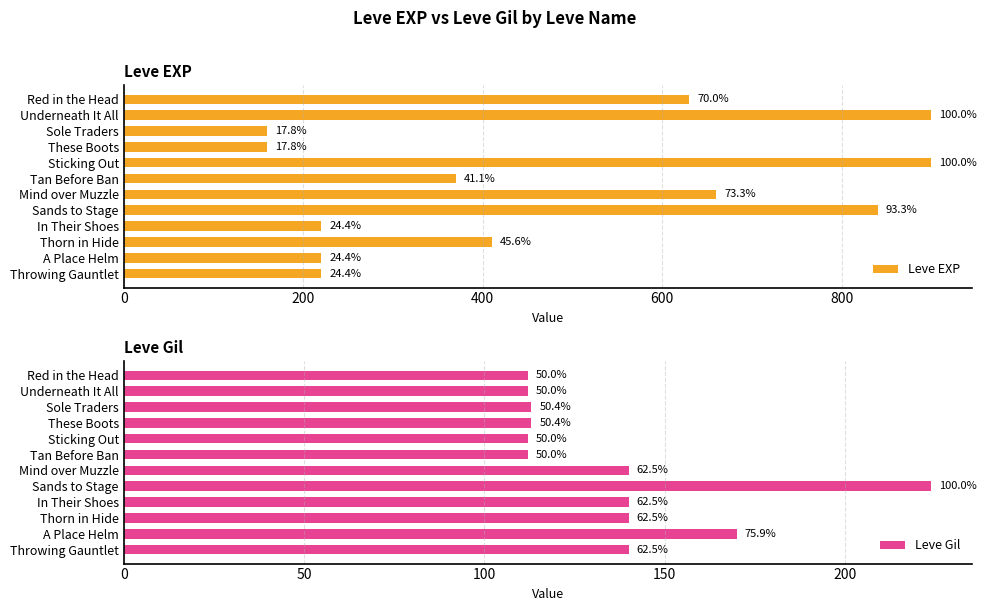

Which series has the largest range (max minus min)?

Leve EXP